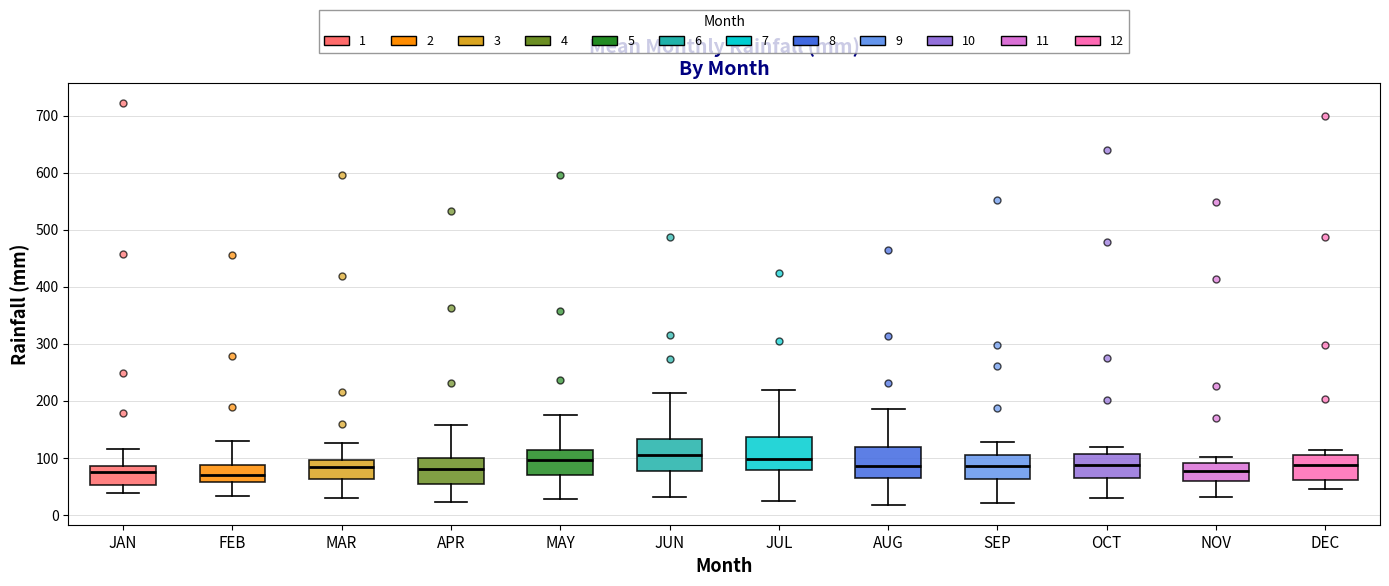

Reading left to right, read every box against the y-axis: the position of its median line, the range the box covers, and the ends of its whiskers. The values are not printed on the chart, so give them approximately, as read against the axis.

JAN: median 70, box 50 to 80, whiskers 40 to 120
FEB: median 70, box 60 to 90, whiskers 30 to 130
MAR: median 80, box 60 to 100, whiskers 30 to 130
APR: median 80, box 50 to 100, whiskers 20 to 160
MAY: median 100, box 70 to 110, whiskers 30 to 170
JUN: median 100, box 80 to 130, whiskers 30 to 210
JUL: median 100, box 80 to 140, whiskers 20 to 220
AUG: median 90, box 60 to 120, whiskers 20 to 180
SEP: median 80, box 60 to 110, whiskers 20 to 130
OCT: median 90, box 60 to 110, whiskers 30 to 120
NOV: median 80, box 60 to 90, whiskers 30 to 100
DEC: median 90, box 60 to 100, whiskers 40 to 110